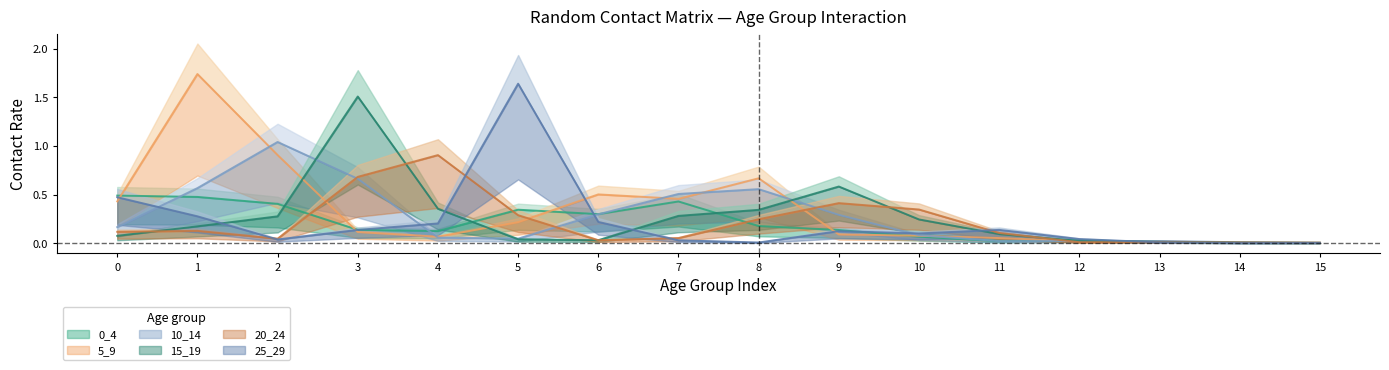

Rank the categories by 20_24 value from lowest to highest.

15, 14, 12, 13, 6, 2, 7, 11, 0, 1, 8, 5, 10, 9, 3, 4